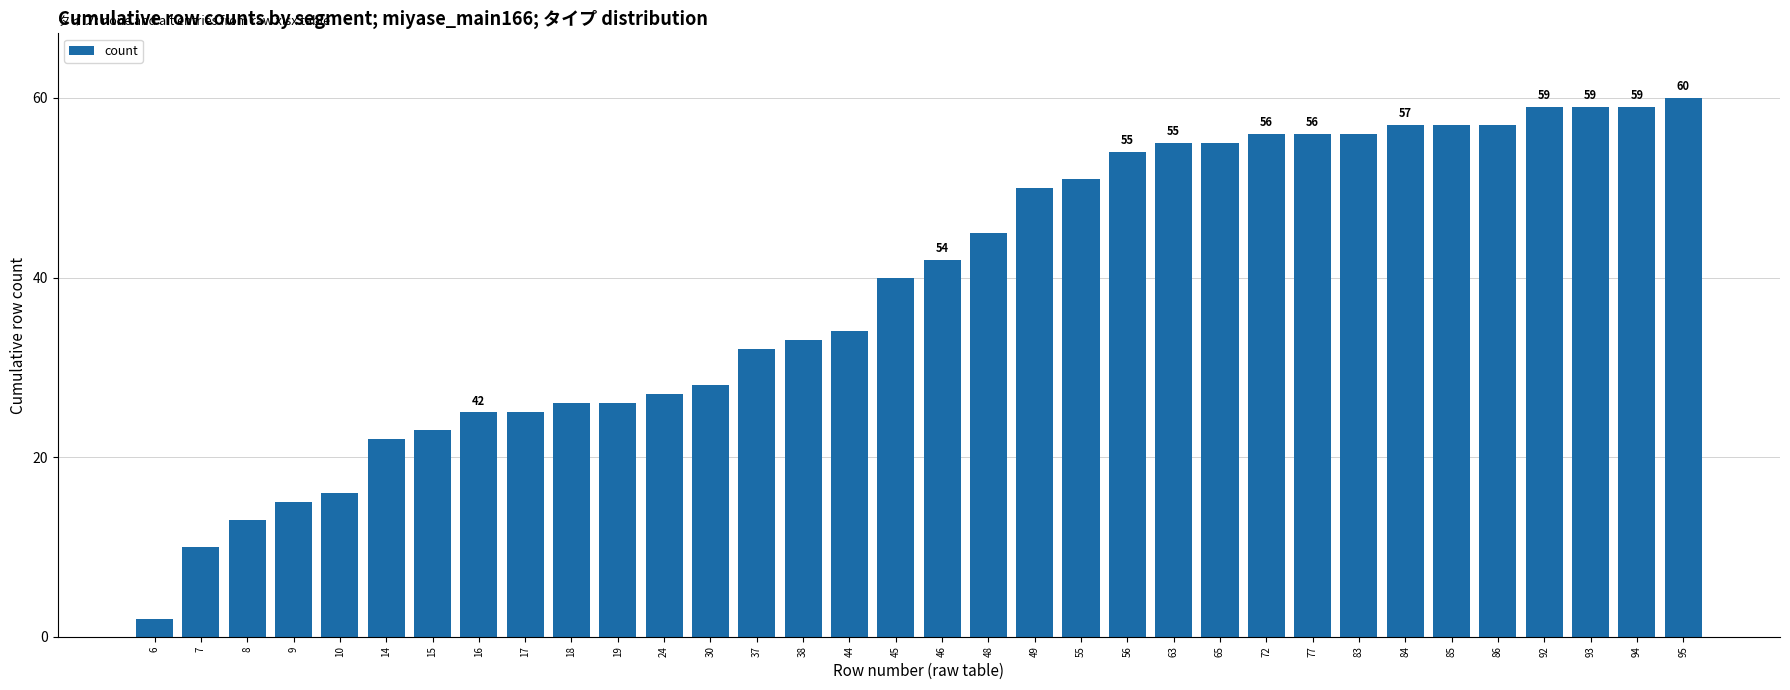

Reading right to left, list all the values displayed in this chart.

95=60	94=59	93=59	92=59	86=57	85=57	84=57	83=56	77=56	72=56	65=55	63=55	56=54	55=51	49=50	48=45	46=42	45=40	44=34	38=33	37=32	30=28	24=27	19=26	18=26	17=25	16=25	15=23	14=22	10=16	9=15	8=13	7=10	6=2